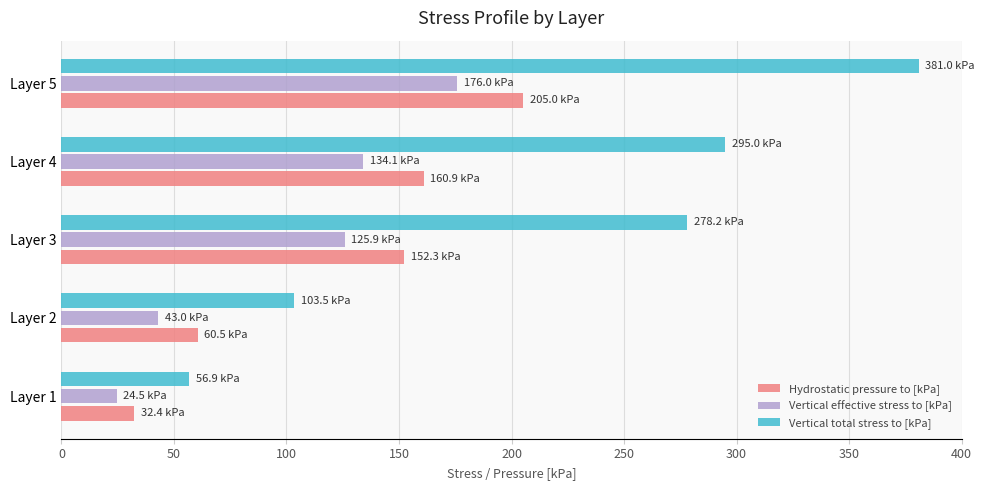

The value of Vertical effective stress to [kPa] at Layer 4 is 92.3. True or false?

False